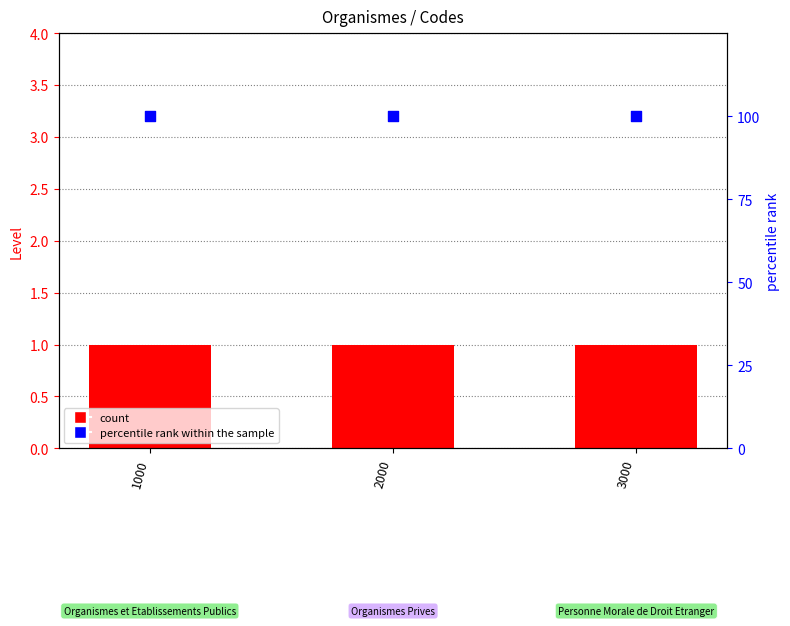

Is the value of Level at 3000 greater than the value of percentile rank within the sample at 2000?

No